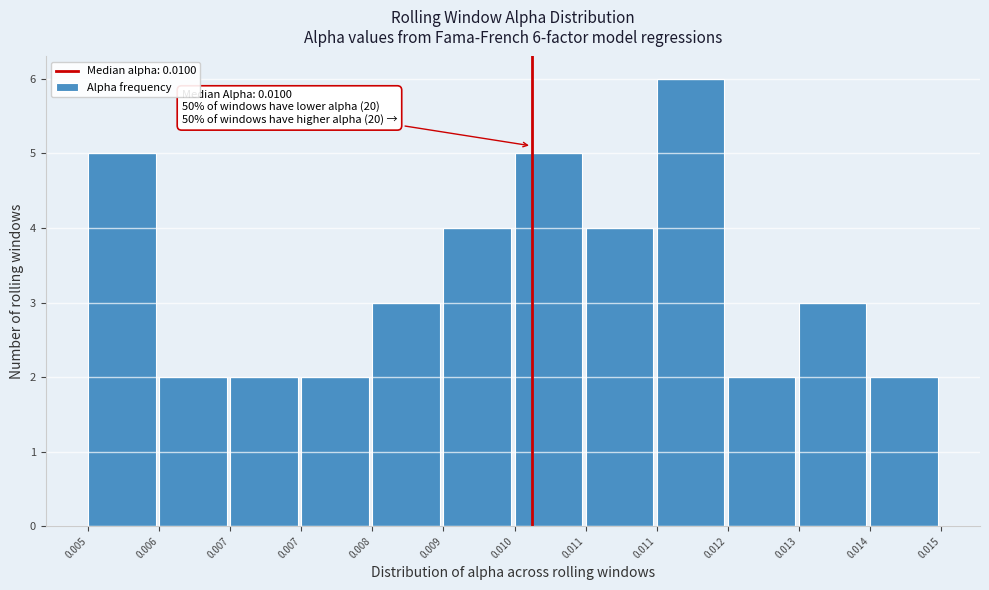

Does the chart contain any negative values?

No